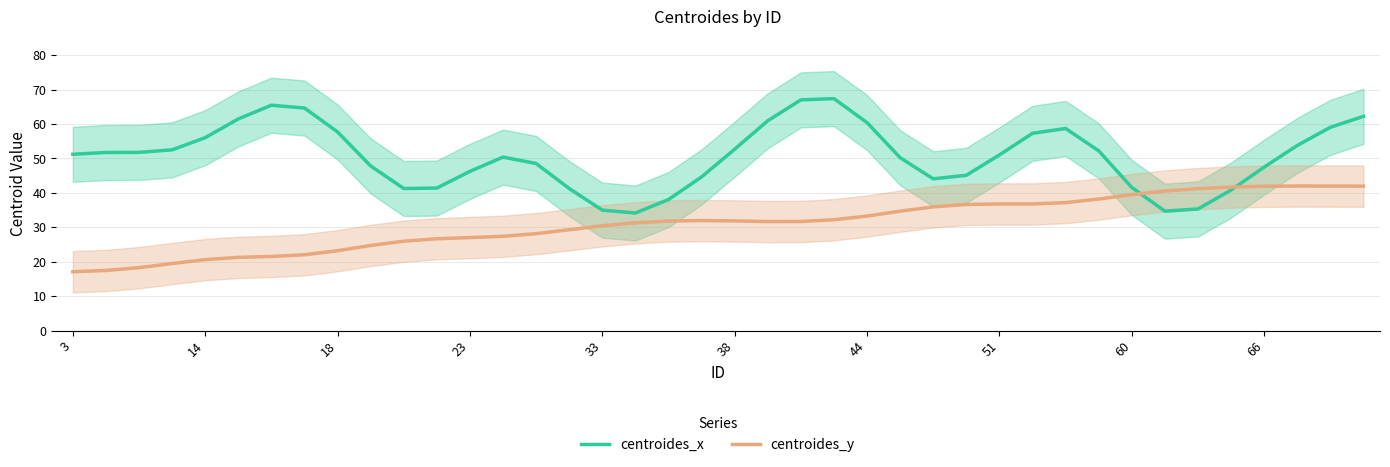

True or false: centroides_y and centroides_x intersect in this chart.

True